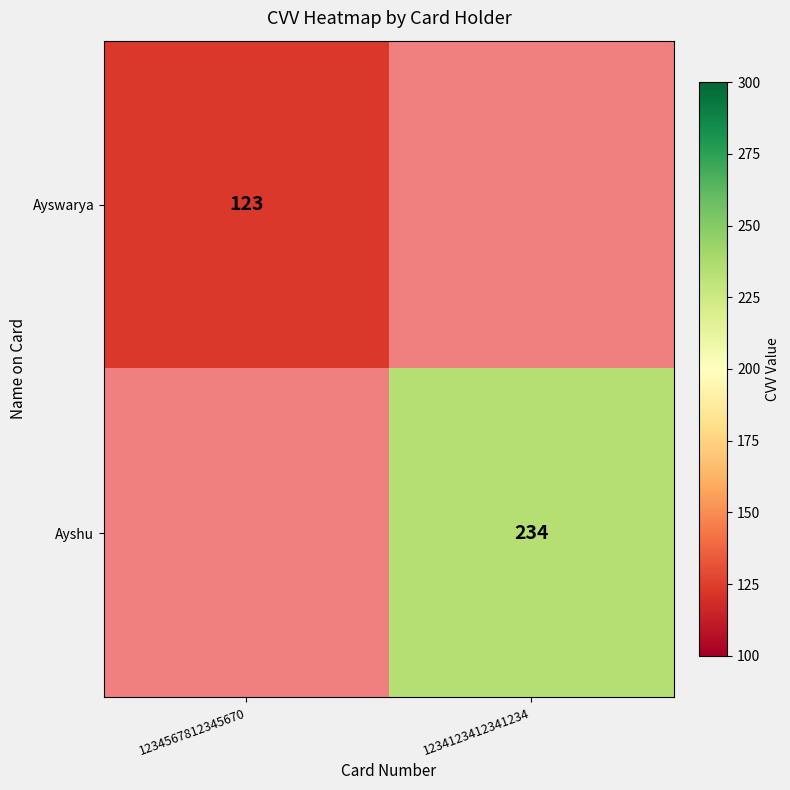

The value of Ayshu at 1234123412341234 is 418. True or false?

False